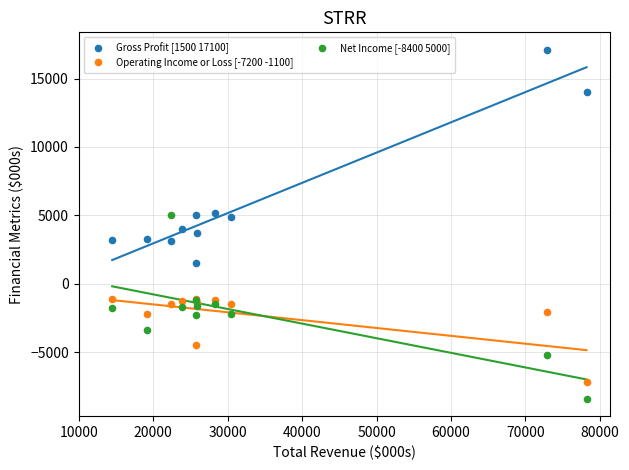

What is the X range (max minus min) for the scatter plot?

63700